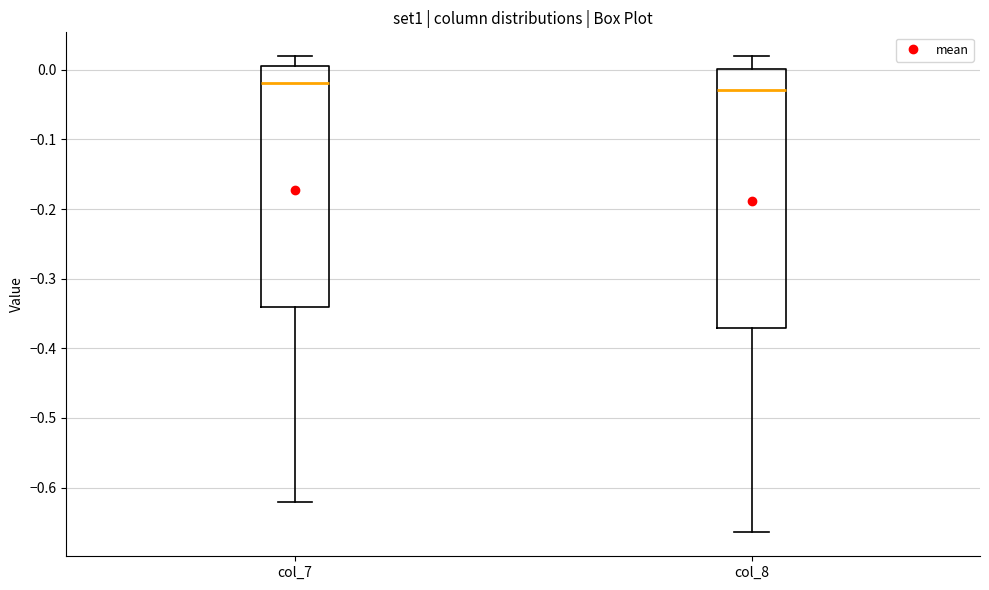

Where is the upper edge of the box for col_7 on the y-axis? The values are not printed on the chart, so give them approximately, as read against the axis.

0.00